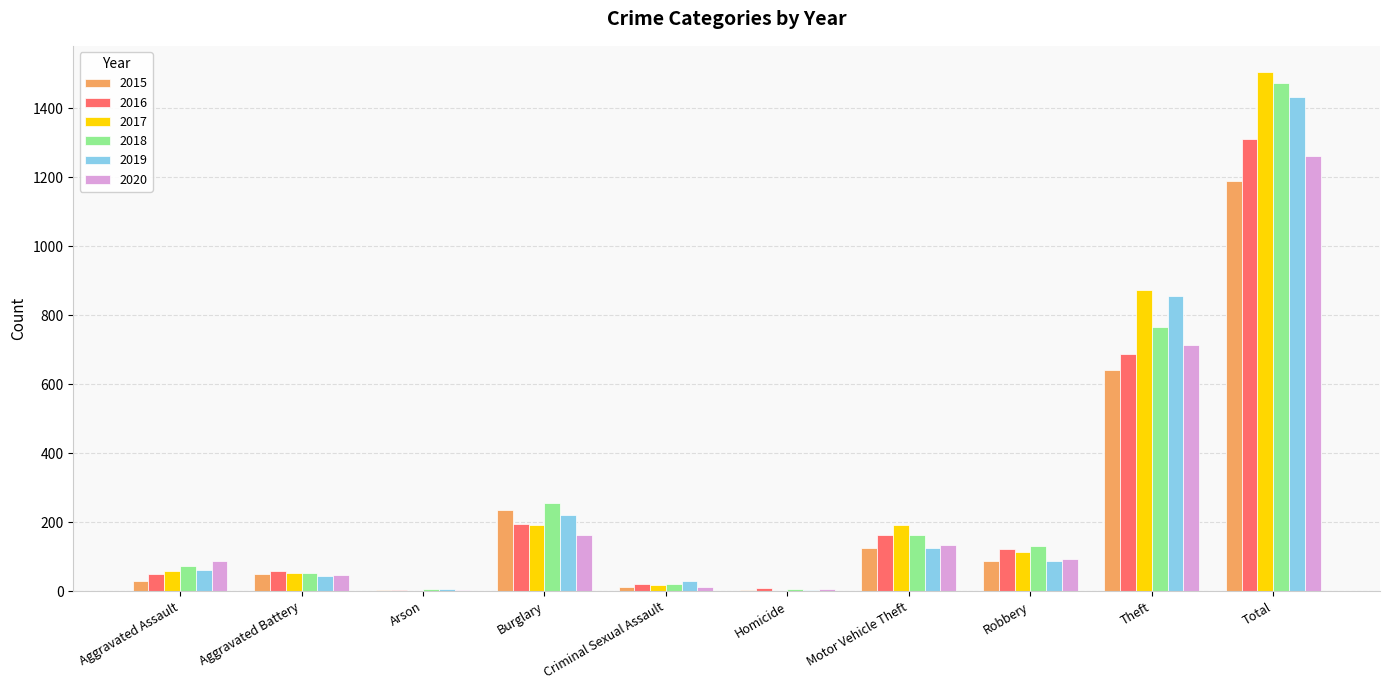

Which series has the widest spread of values?

2017